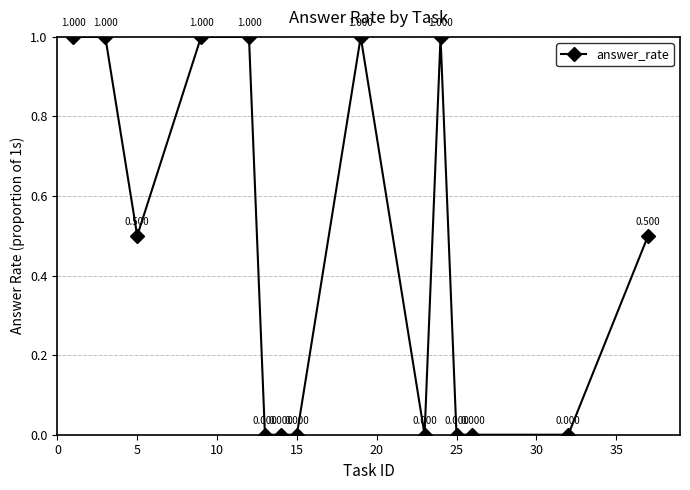

Reading right to left, extract all data points from this chart.

0.5	0.0	0.0	0.0	1.0	0.0	1.0	0.0	0.0	0.0	1.0	1.0	0.5	1.0	1.0